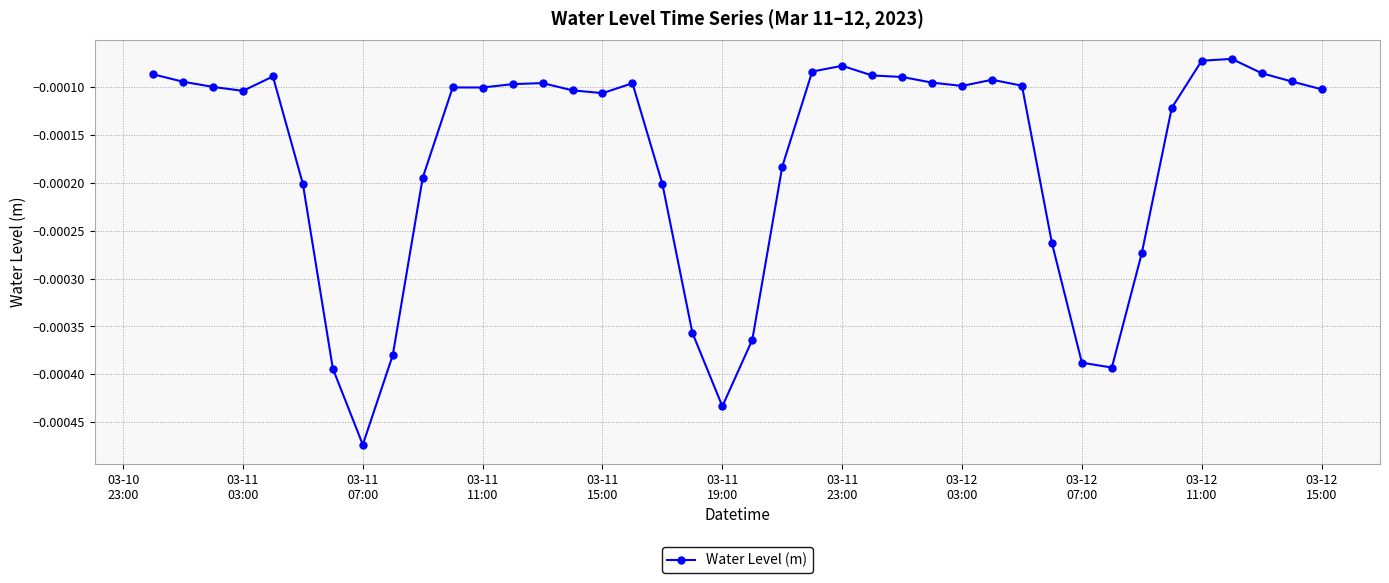

True or false: there are more than 2 points higher than both neighbors.

True